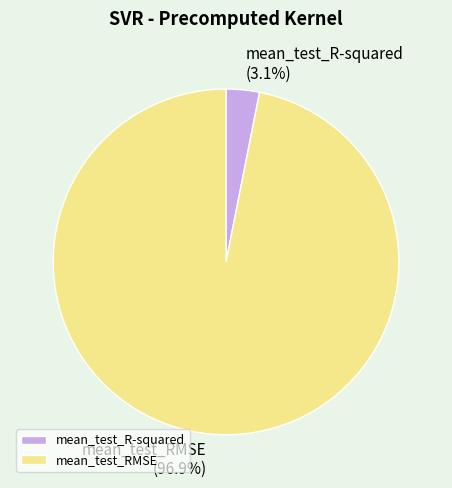

How many slices are in this pie chart?

2